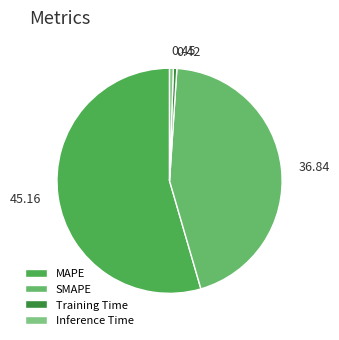

Count the number of slices in the pie.

4